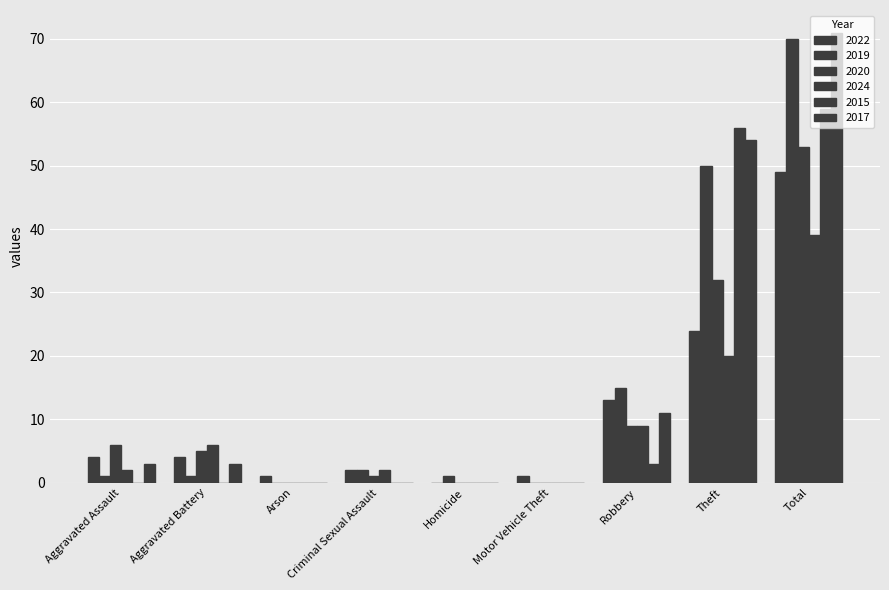

The 2024 series shows 0 at Motor Vehicle Theft. True or false?

True